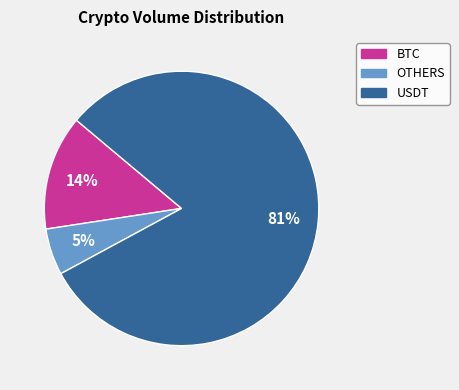

What is the largest slice in the pie chart?

USDT